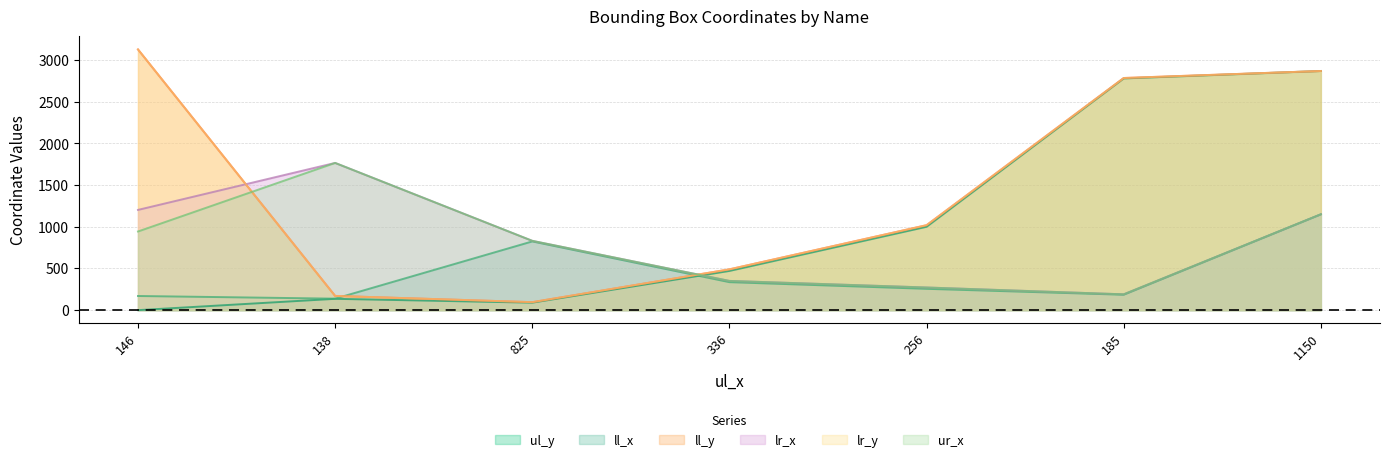

What is the label of the 4th point from the right?

336